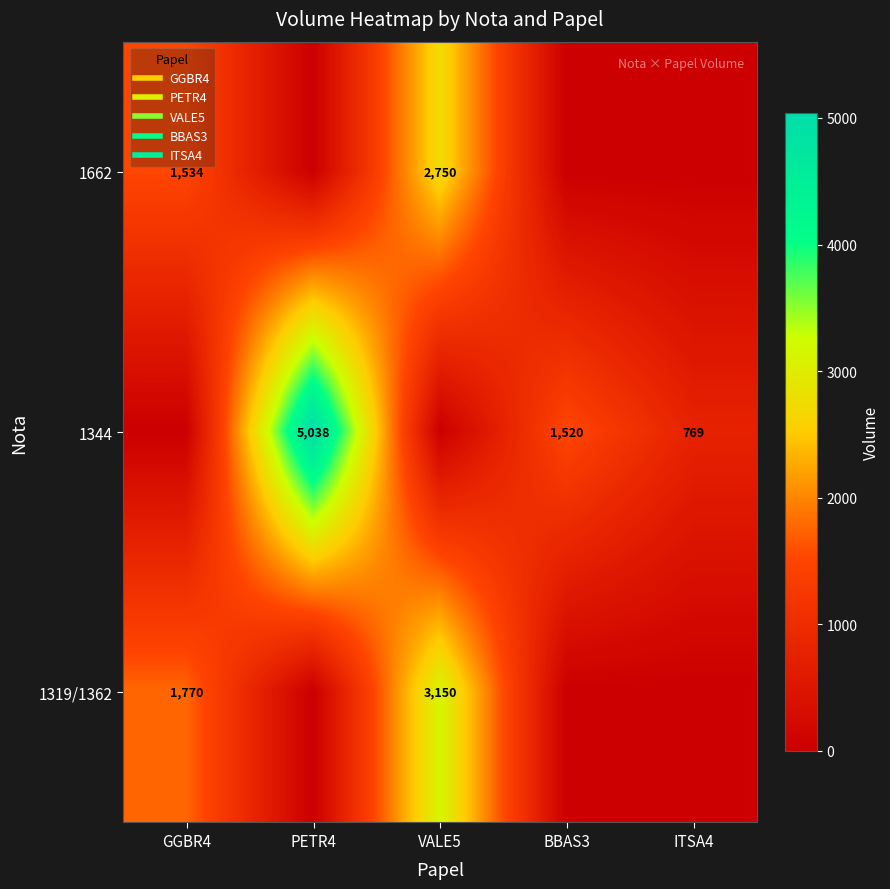

Is the value of 1344 at PETR4 greater than the value of 1662 at VALE5?

Yes